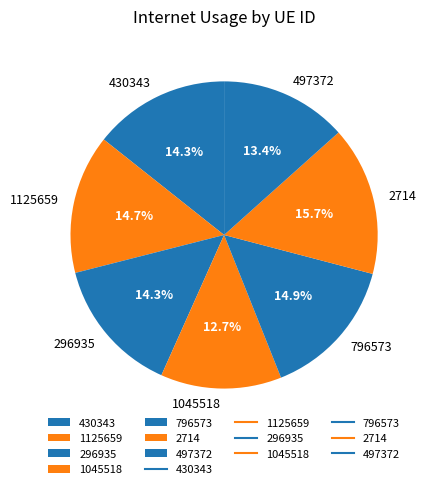

Which has a higher value, 796573 or 430343?

796573